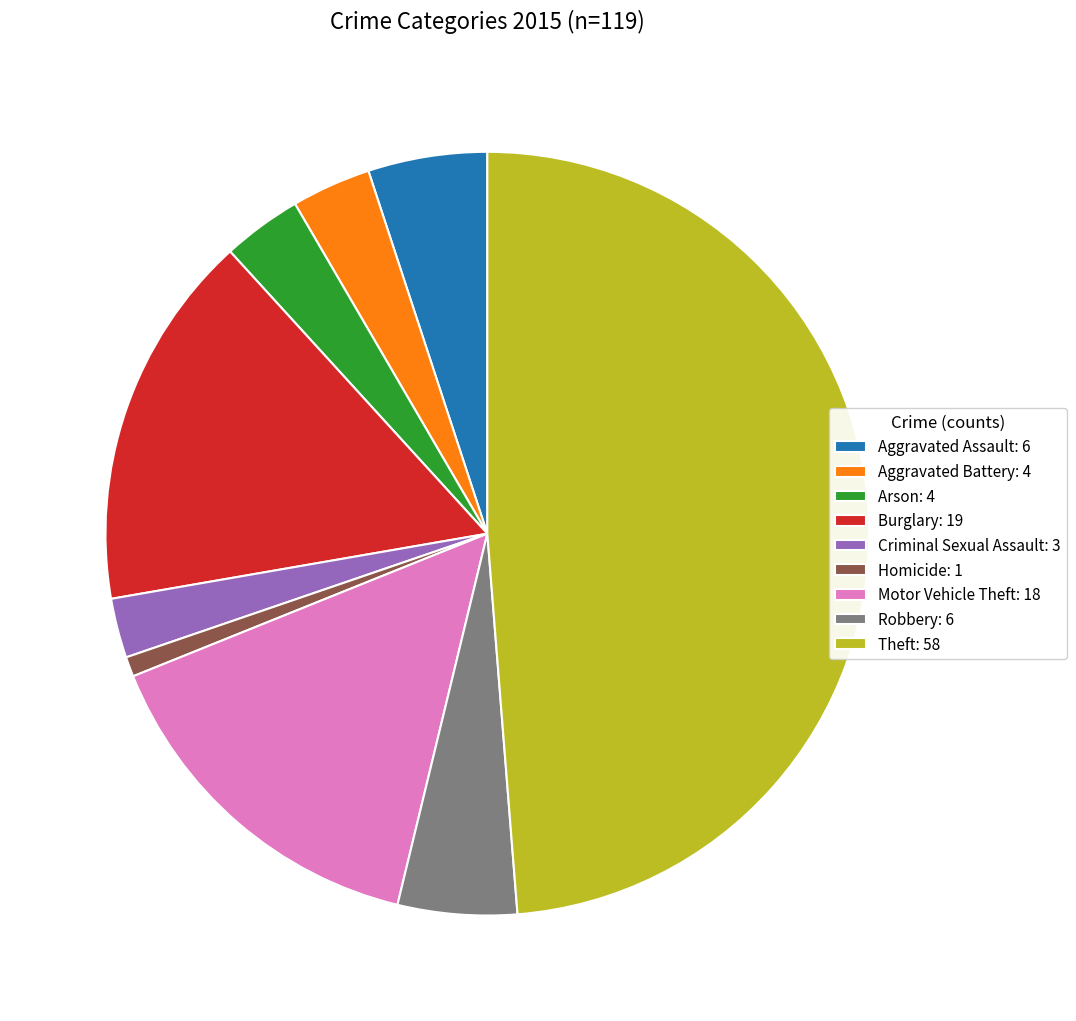

Is it true that Aggravated Battery is 3% of the pie?

True